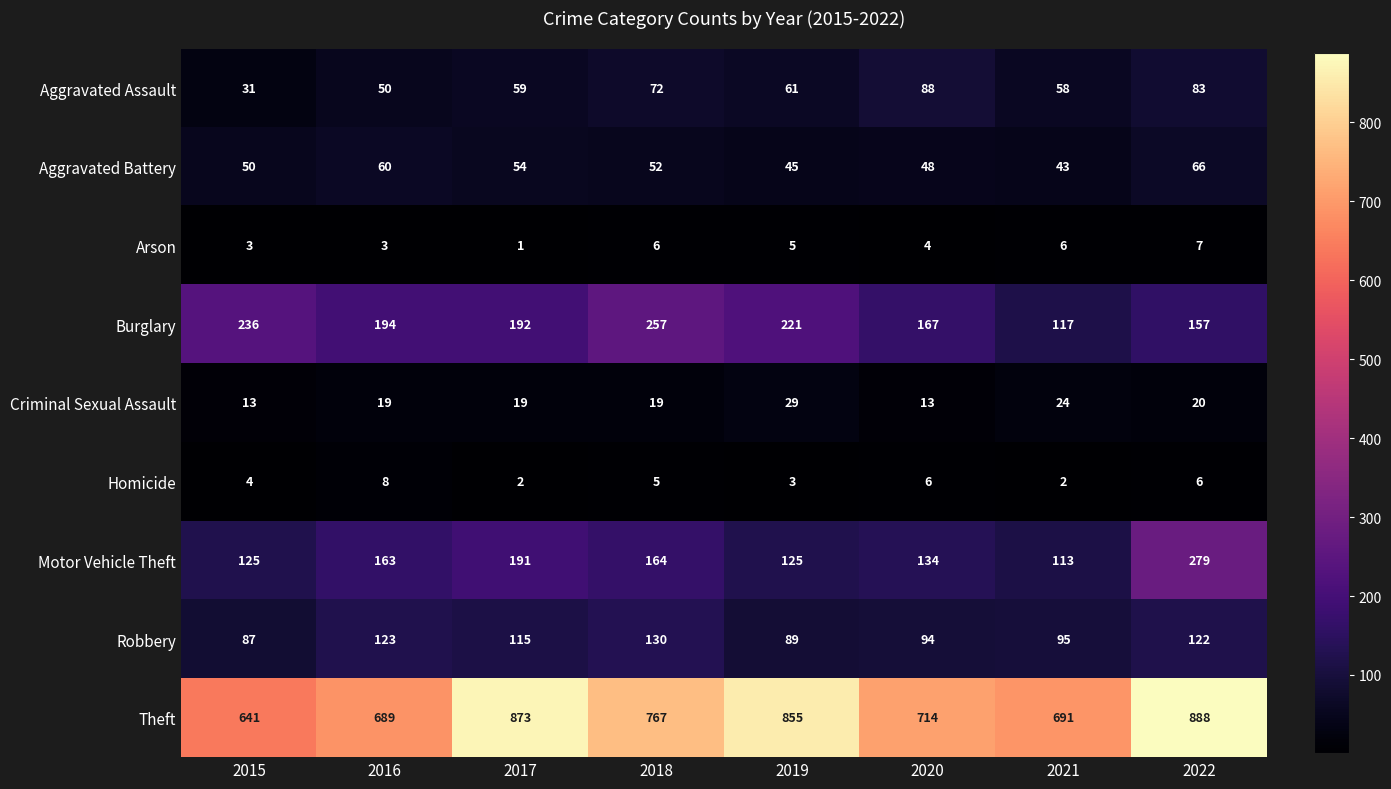

What is the greatest value displayed?

888